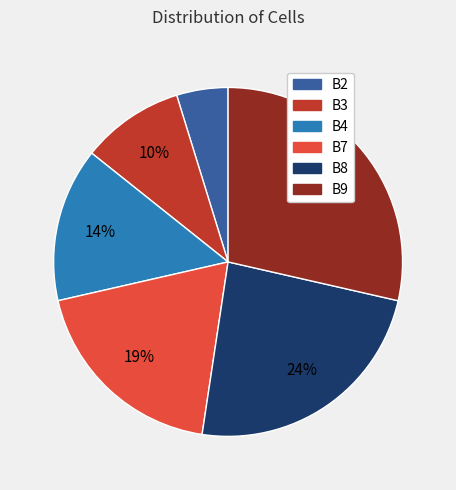

To the nearest percent, what is the combined percentage of B9 and B4?

43%